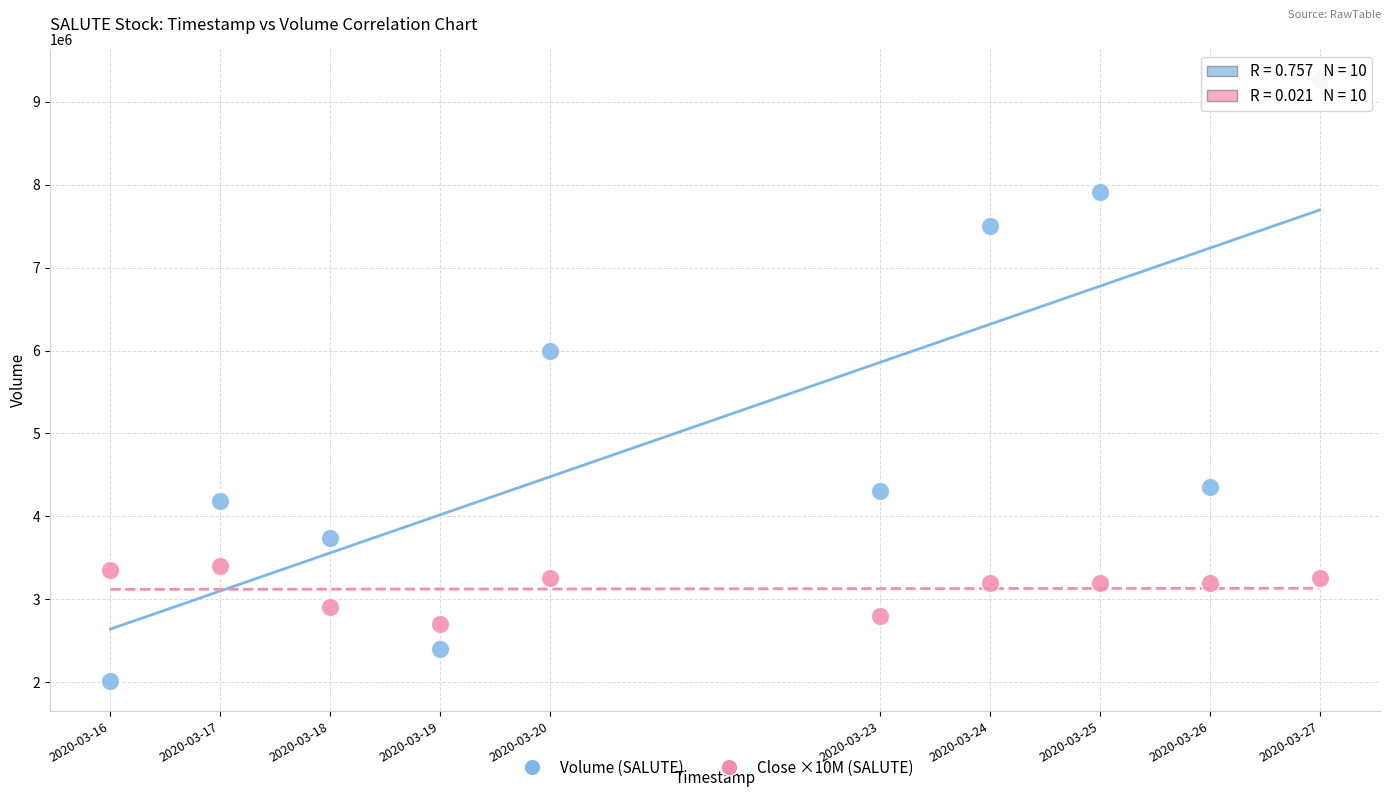

What is the X range (max minus min) for the scatter plot?

950400.0